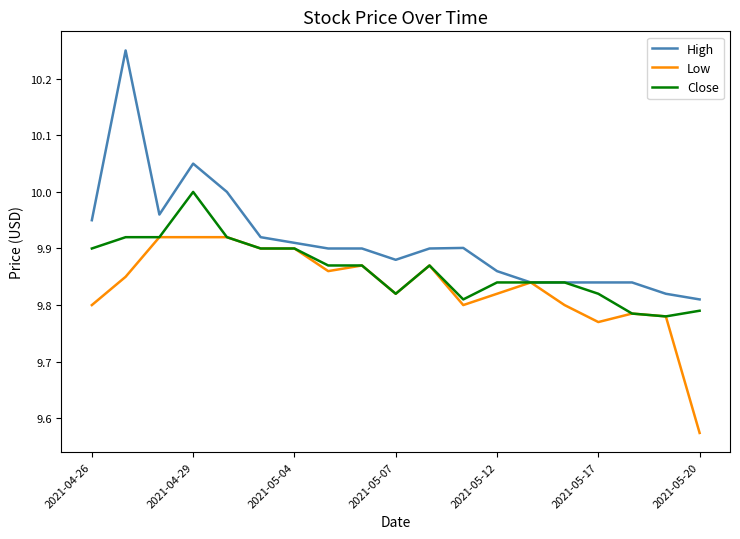

Which series has the widest spread of values?

High